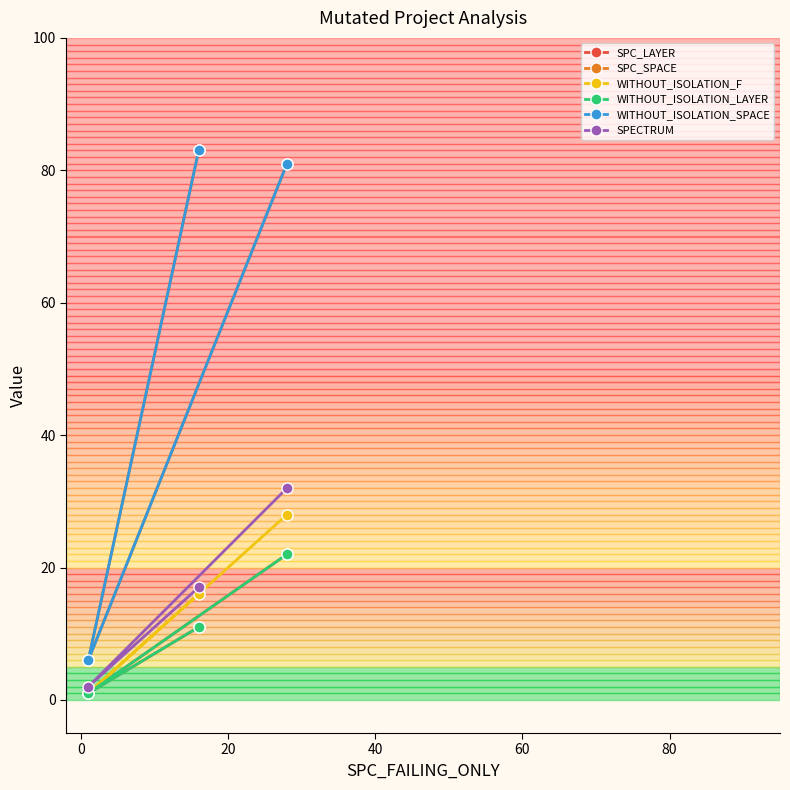

Which series has the widest spread of values?

SPC_SPACE